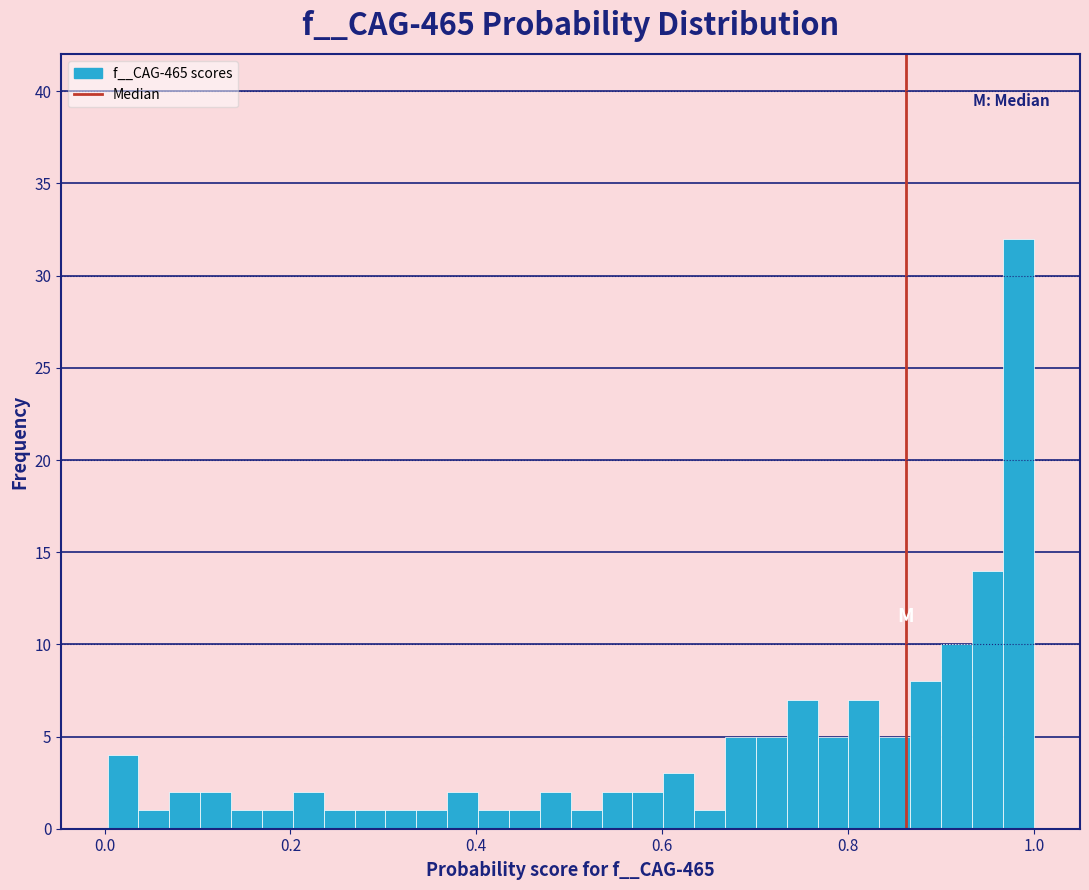

Read against the x-axis, roughly where is the centre of the tallest bar?

0.98